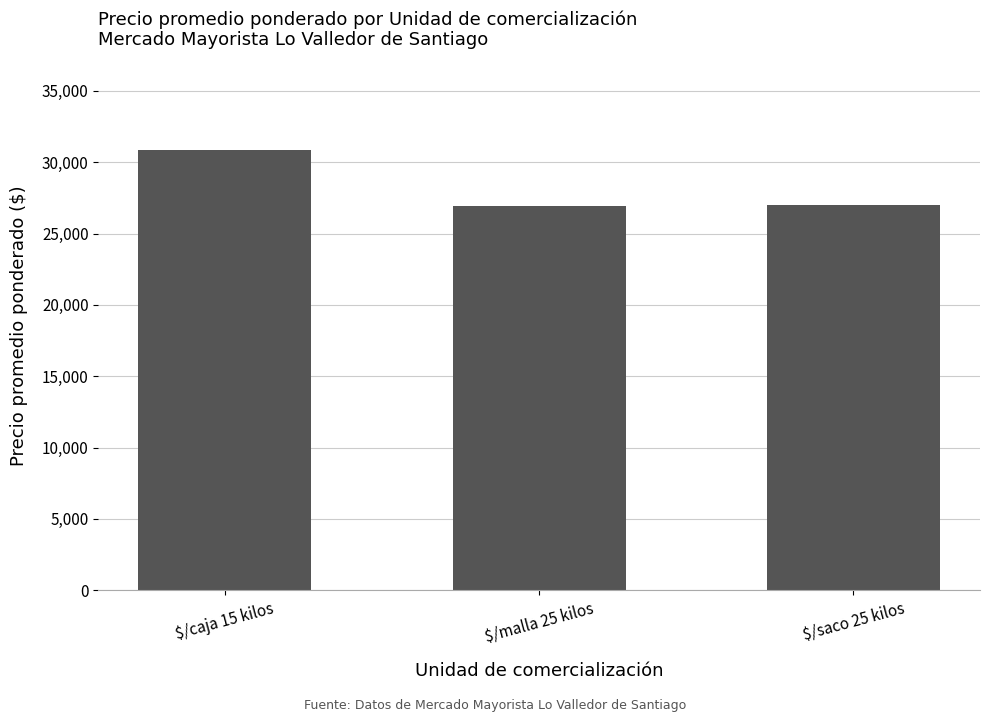

What is the value of the 2nd bar from the left?

26955